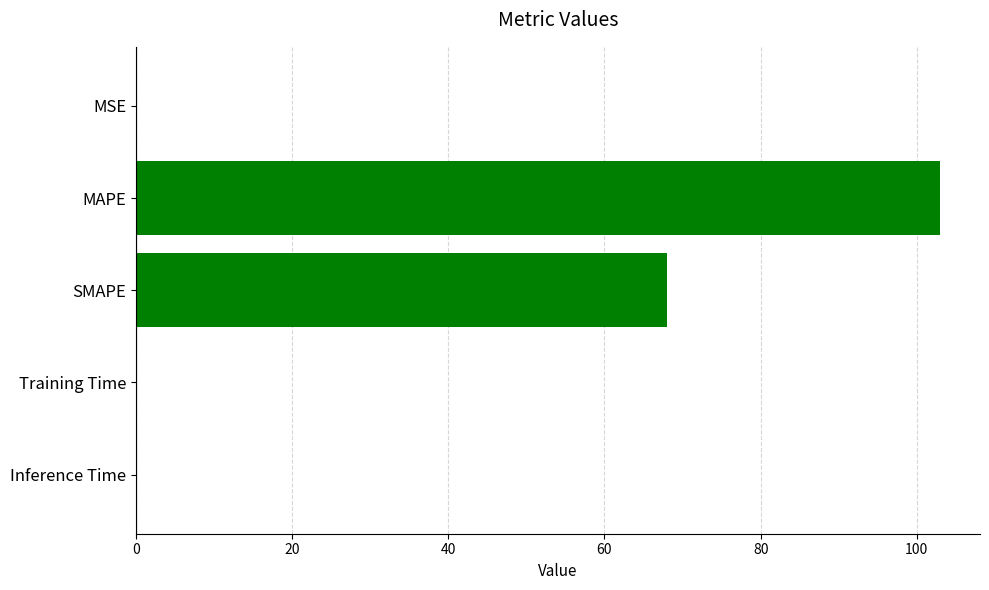

Is it true that the value at MSE is 0.0?

True